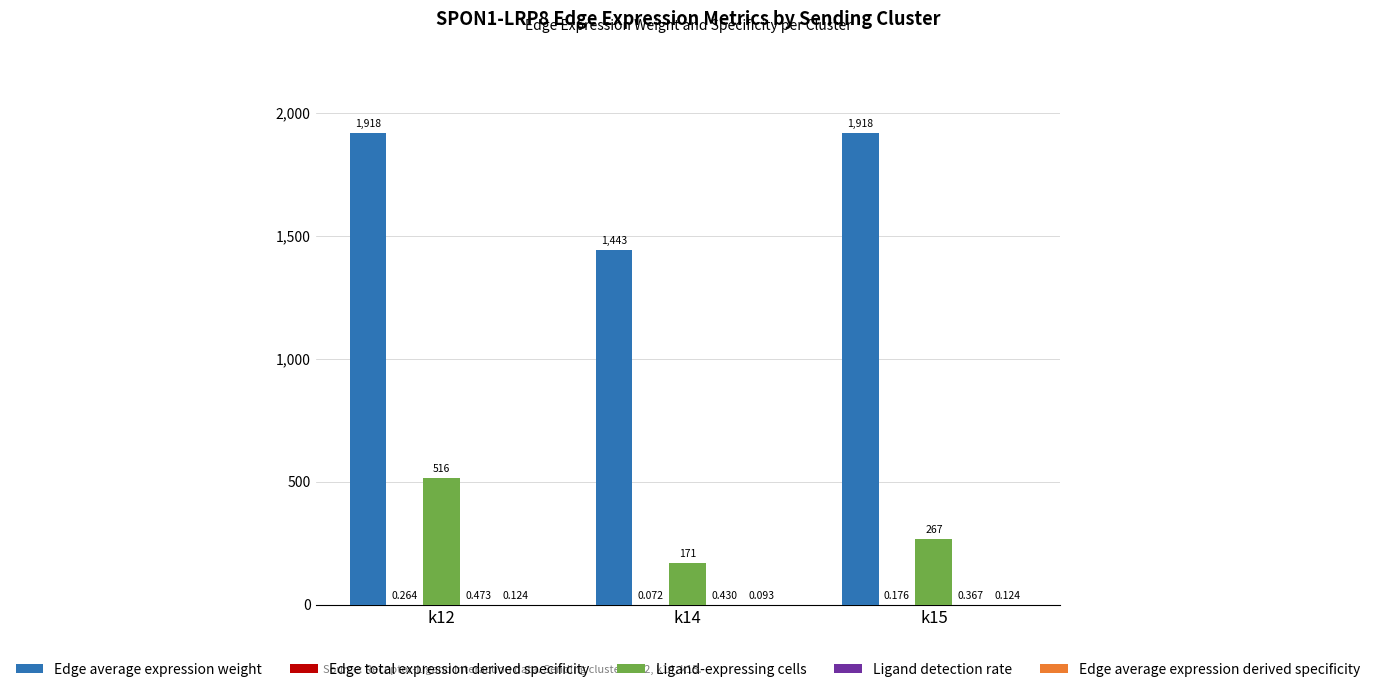

Between k12 and k15, which series saw the biggest shift?

Ligand-expressing cells